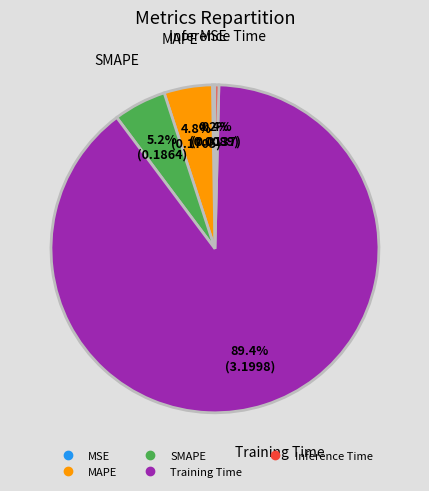

Is there a majority slice in this chart?

Yes